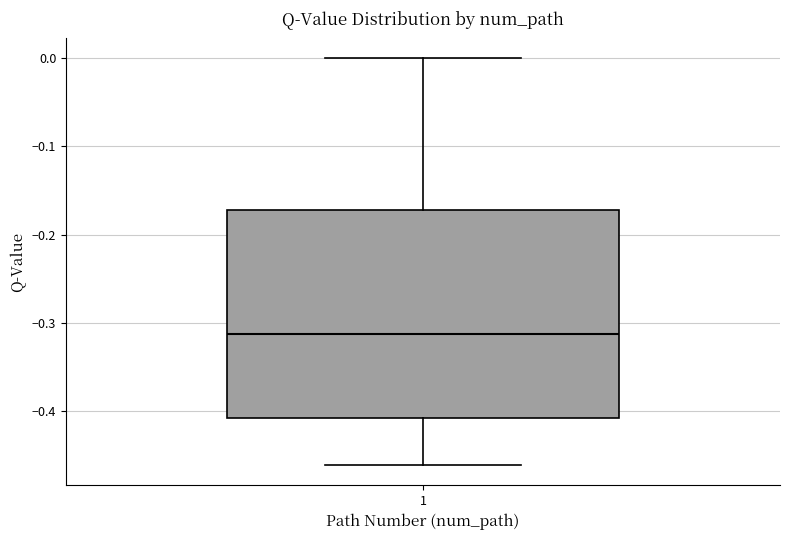

Where is the lower edge of the box at x = 1 on the y-axis? The values are not printed on the chart, so give them approximately, as read against the axis.

-0.41